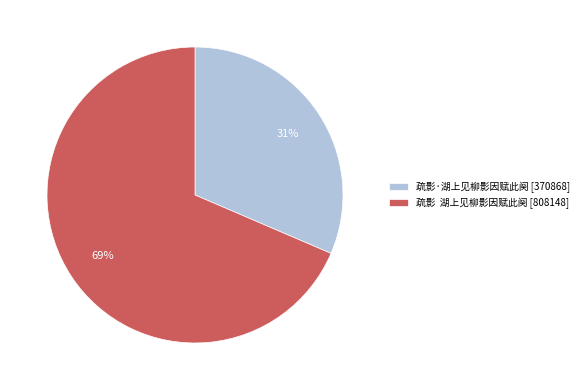

How many slices are in this pie chart?

2